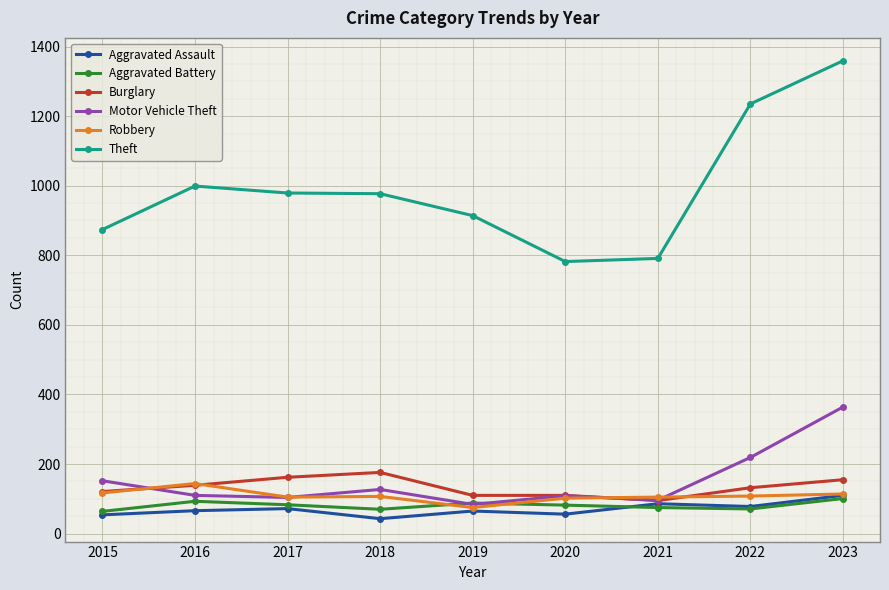

How many lines are shown in the chart?

6